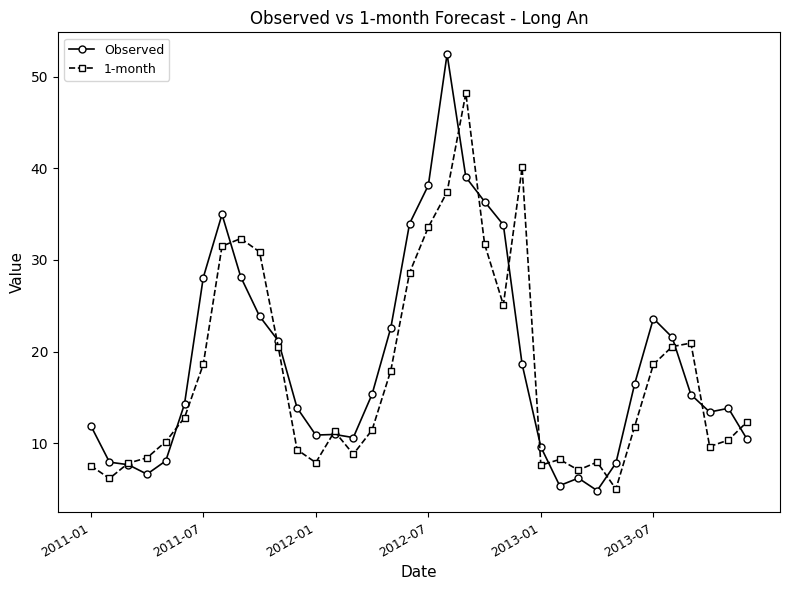

Does the chart display data point markers on the line(s)?

Yes